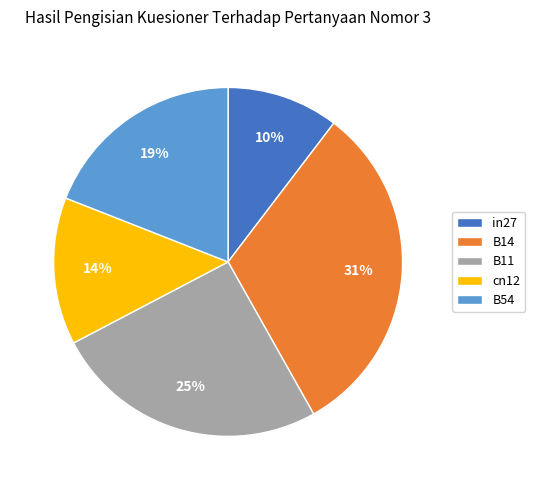

Is the sum of B54 and cn12 greater than half?

No